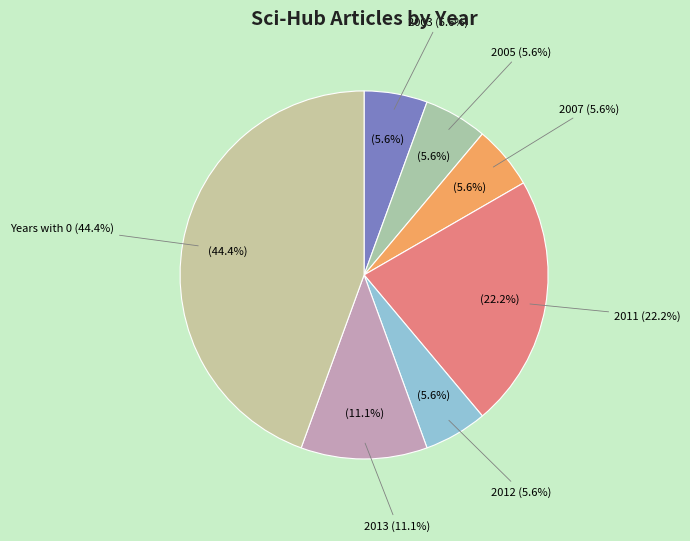

Is there a majority slice in this chart?

No